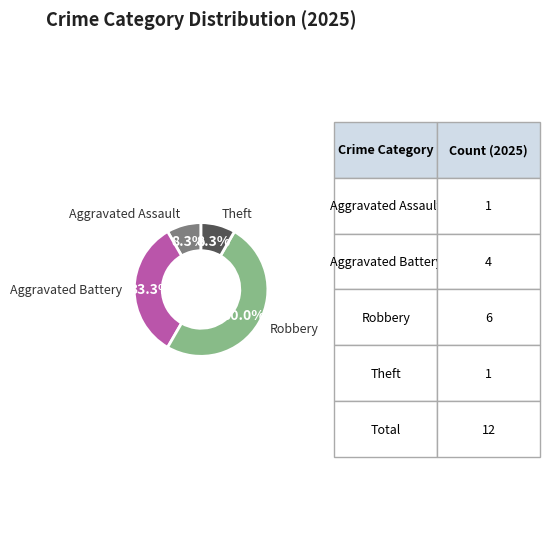

How many segments does this pie chart have?

4